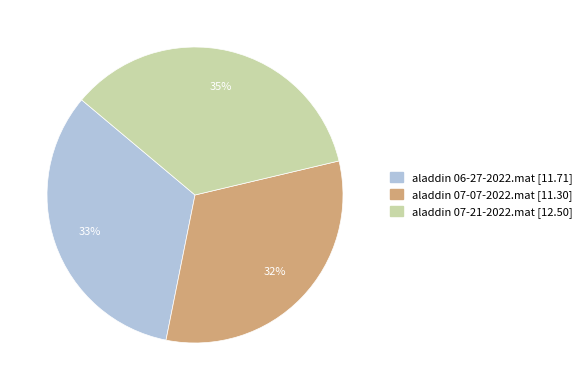

How many segments does this pie chart have?

3